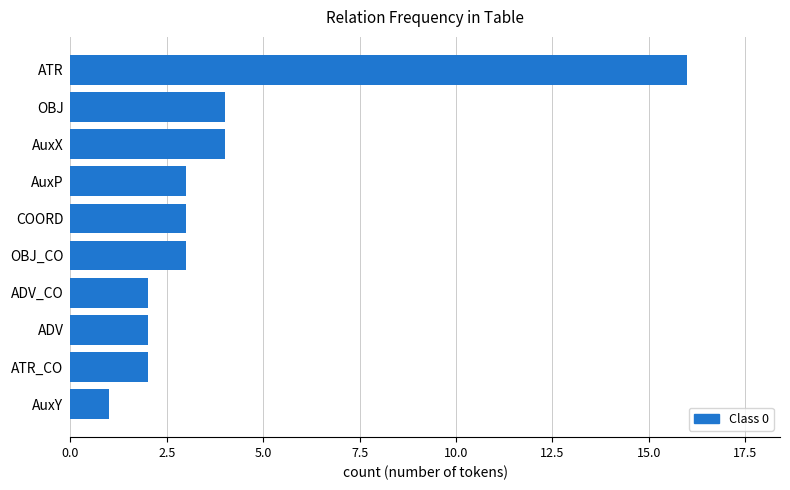

Reading bottom to top, transcribe all the data shown in this chart.

1	2	2	2	3	3	3	4	4	16